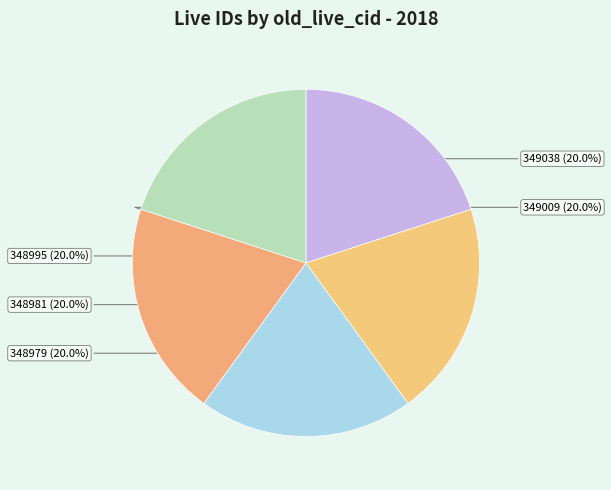

The 348995 slice represents 20% of the pie. True or false?

True